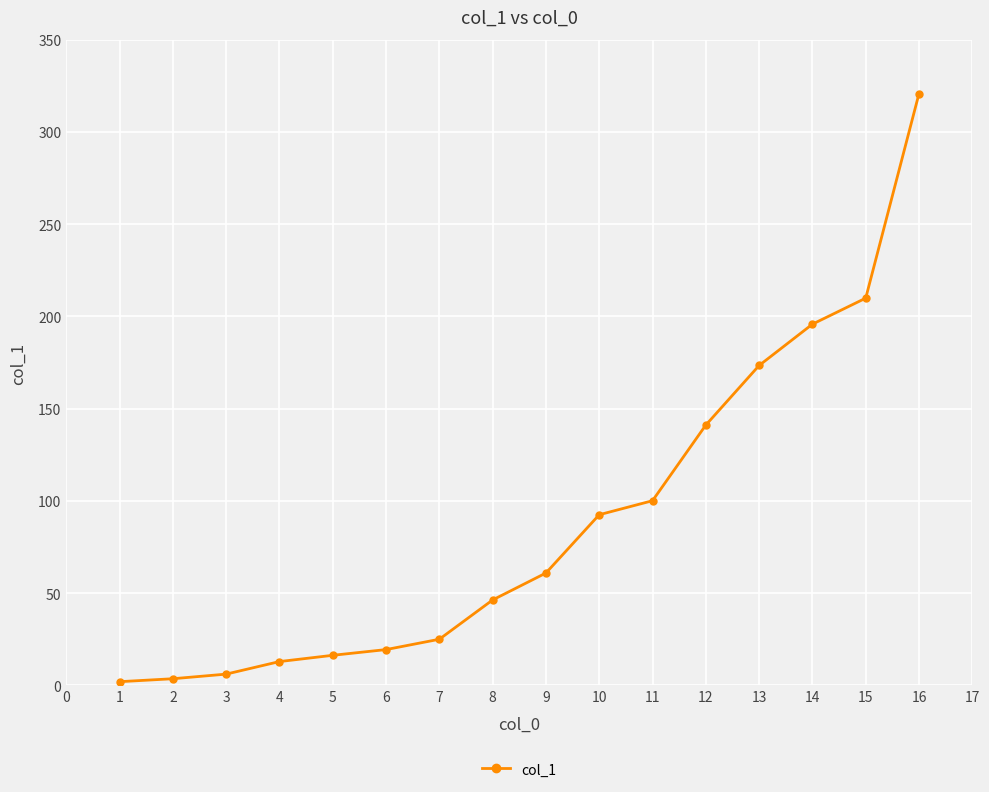

What is the value of the 6th point from the left?

19.4